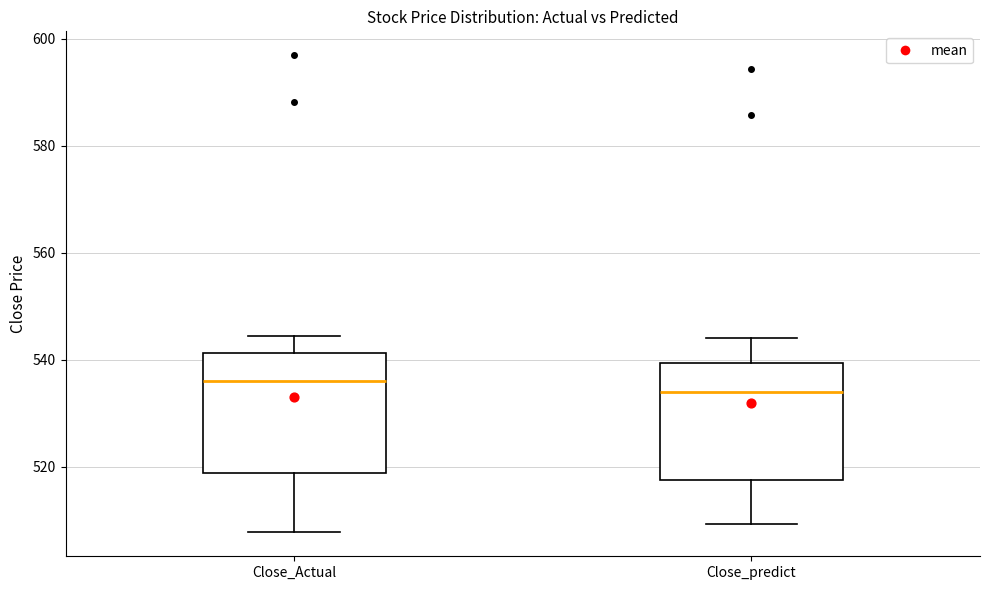

Reading left to right, read every box against the y-axis: the position of its median line, the range the box covers, and the ends of its whiskers. The values are not printed on the chart, so give them approximately, as read against the axis.

Close_Actual: median 536, box 518 to 542, whiskers 508 to 544
Close_predict: median 534, box 518 to 540, whiskers 510 to 544